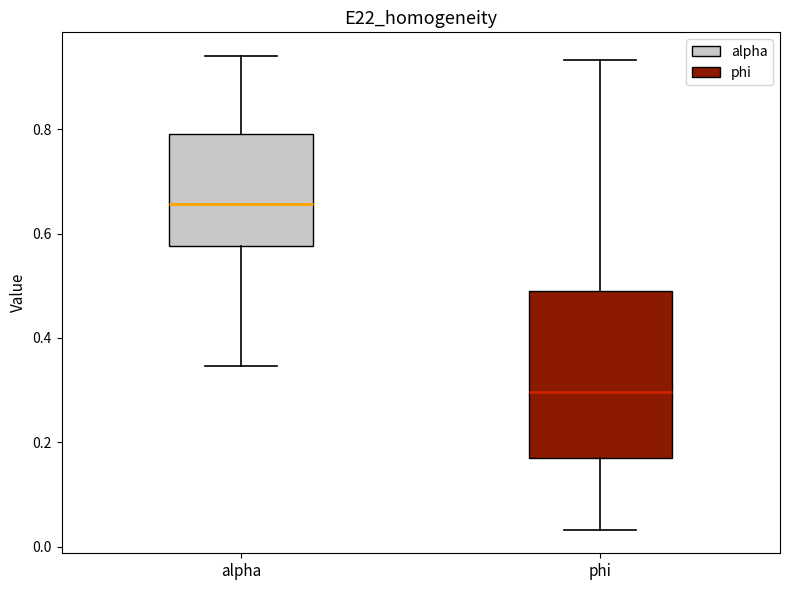

Reading left to right, transcribe this box plot: for each box, give where its median line is, the range the box spans, and where its two whiskers end, as read against the y-axis. The values are not printed on the chart, so give them approximately, as read against the axis.

alpha: median 0.66, box 0.58 to 0.80, whiskers 0.34 to 0.94
phi: median 0.30, box 0.16 to 0.48, whiskers 0.04 to 0.94